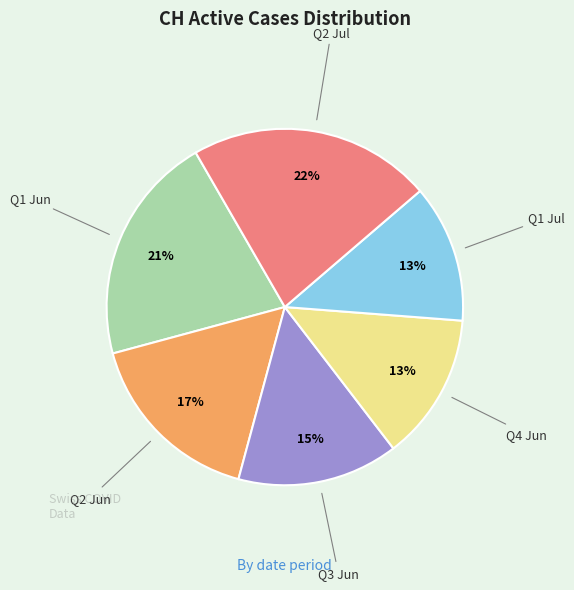

Does any single category account for the majority?

No